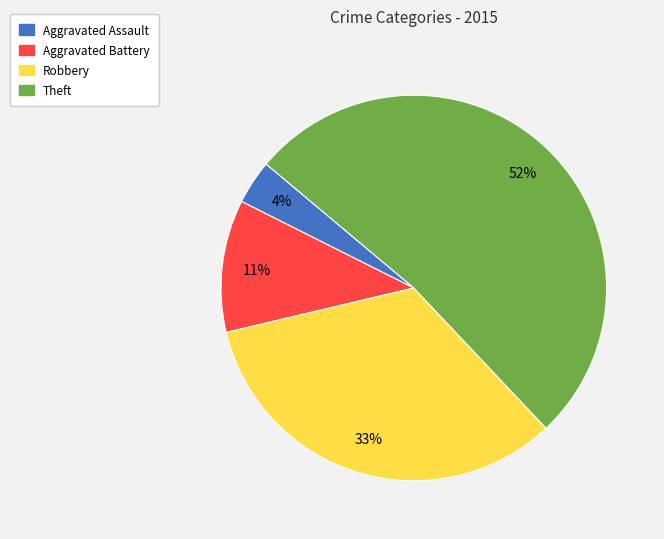

To the nearest percent, what portion does Theft represent?

52%